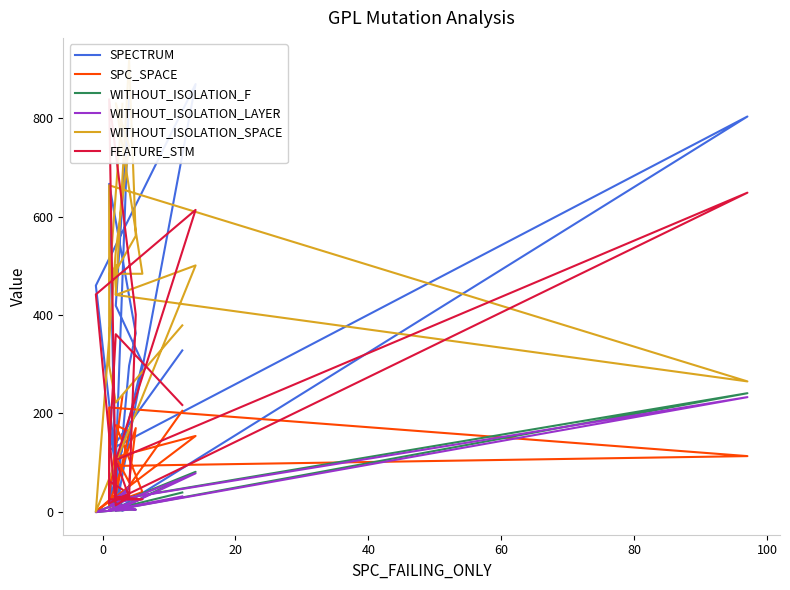

At how many categories does at least one series exceed 644?

8